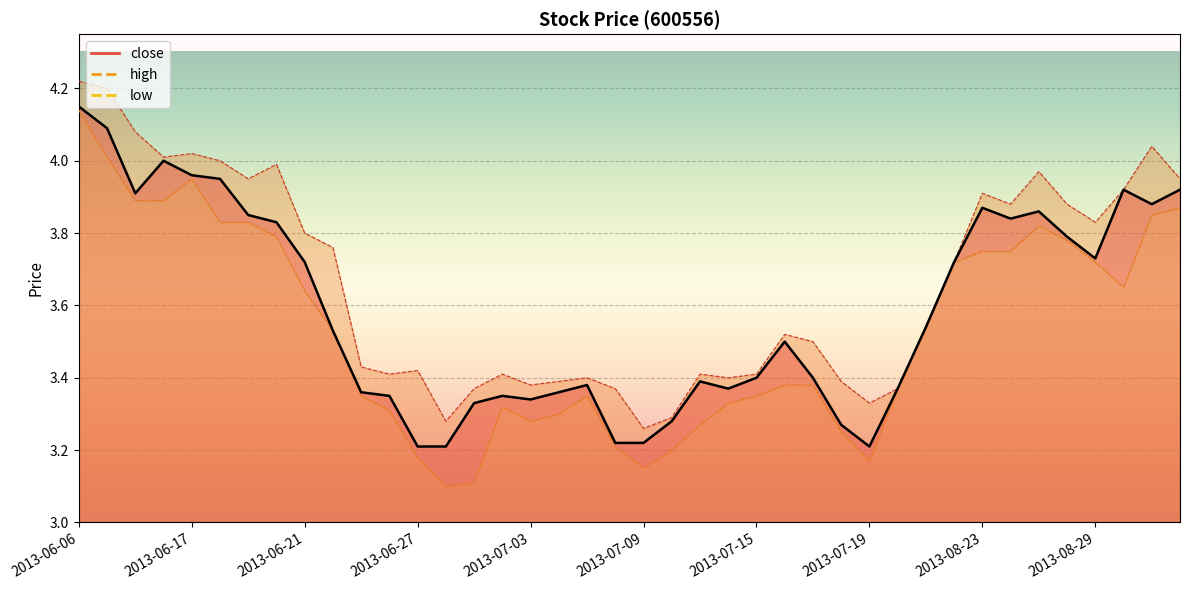

Reading right to left, list all the values displayed in this chart.

close: 3.9	3.9	3.9	3.7	3.8	3.9	3.8	3.9	3.7	3.5	3.4	3.2	3.3	3.4	3.5	3.4	3.4	3.4	3.3	3.2	3.2	3.4	3.4	3.3	3.4	3.3	3.2	3.2	3.4	3.4	3.5	3.7	3.8	3.9	4.0	4.0	4.0	3.9	4.1	4.2
high: 4.0	4.0	3.9	3.8	3.9	4.0	3.9	3.9	3.7	3.5	3.4	3.3	3.4	3.5	3.5	3.4	3.4	3.4	3.3	3.3	3.4	3.4	3.4	3.4	3.4	3.4	3.3	3.4	3.4	3.4	3.8	3.8	4.0	4.0	4.0	4.0	4.0	4.1	4.2	4.2
low: 3.9	3.9	3.6	3.7	3.8	3.8	3.8	3.8	3.7	3.5	3.4	3.2	3.2	3.4	3.4	3.4	3.3	3.3	3.2	3.1	3.2	3.4	3.3	3.3	3.3	3.1	3.1	3.2	3.3	3.4	3.5	3.6	3.8	3.8	3.8	4.0	3.9	3.9	4.0	4.1